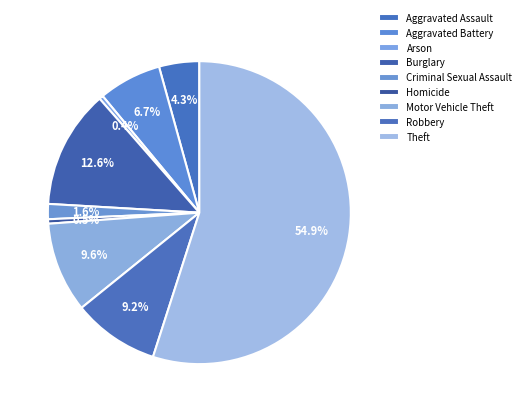

Count the number of slices in the pie.

9